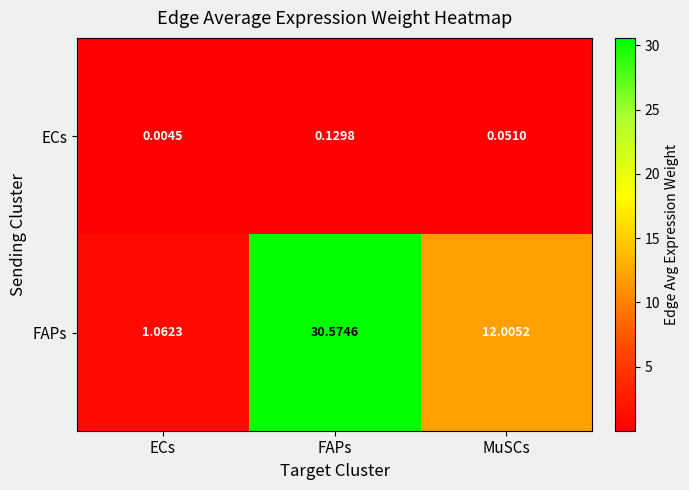

List the labels in order of FAPs value, smallest first.

ECs, MuSCs, FAPs